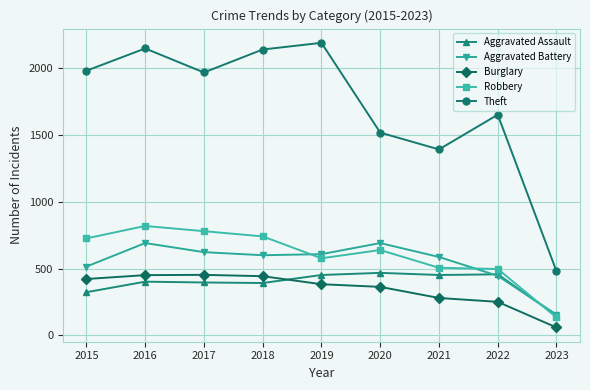

The value of Aggravated Assault at 2022 is 154. True or false?

False